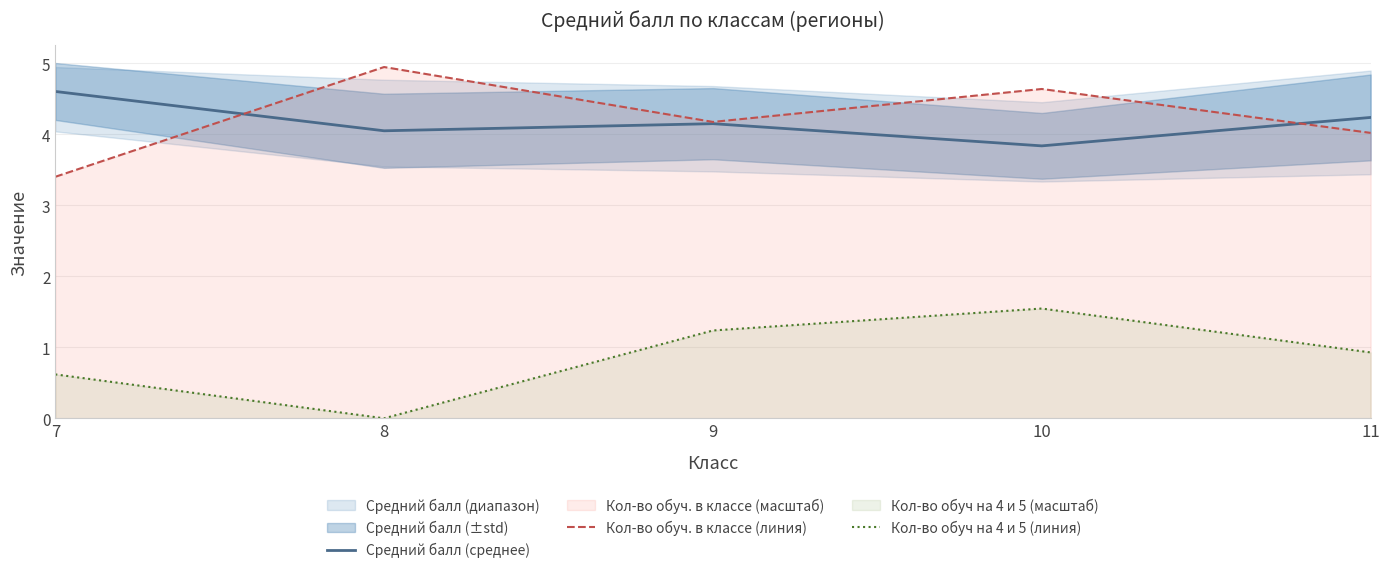

Is the value of Кол-во обуч. в классе (линия) at 9 greater than the value of Кол-во обуч на 4 и 5 (линия) at 7?

Yes